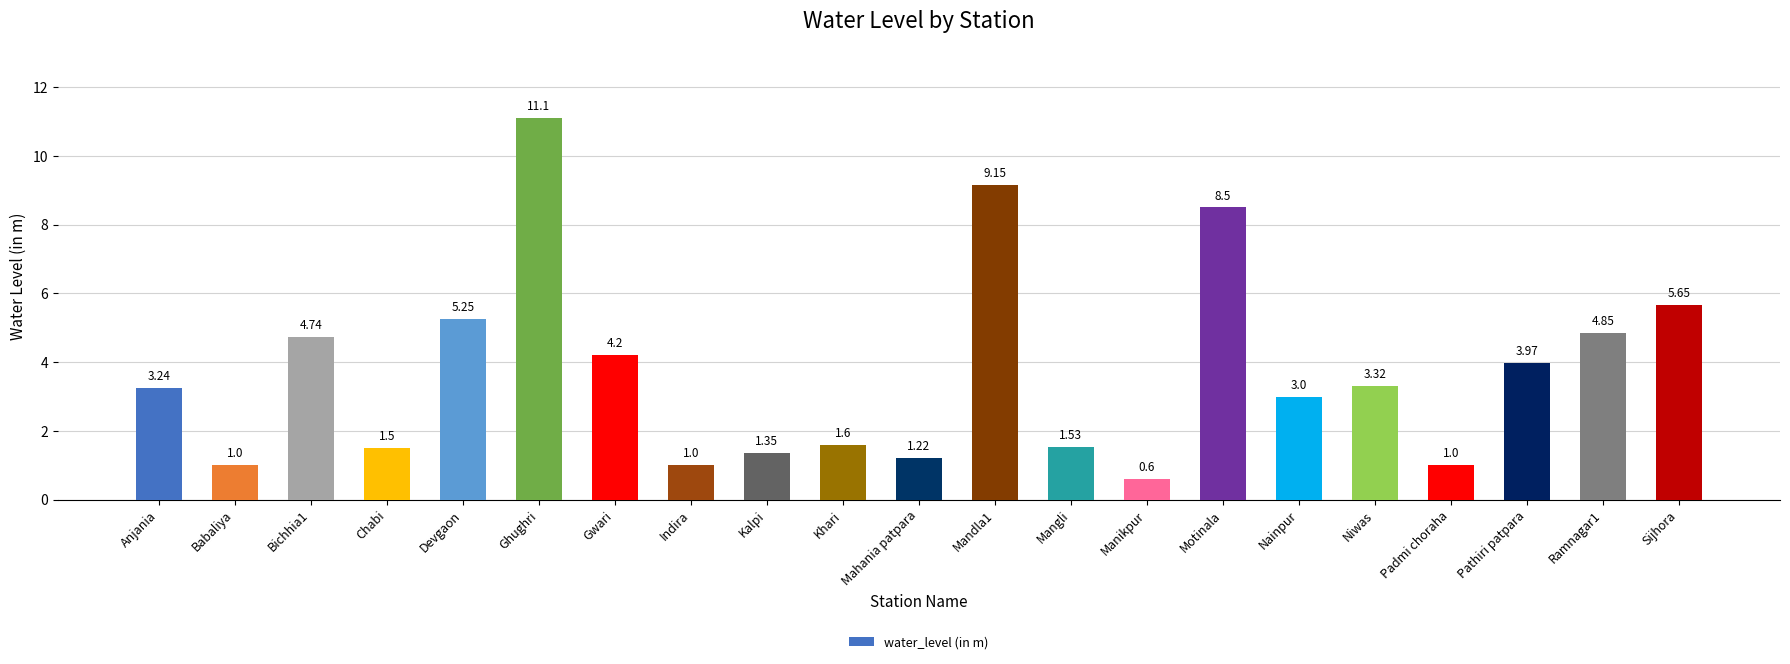

Does the chart contain stacked bars?

No